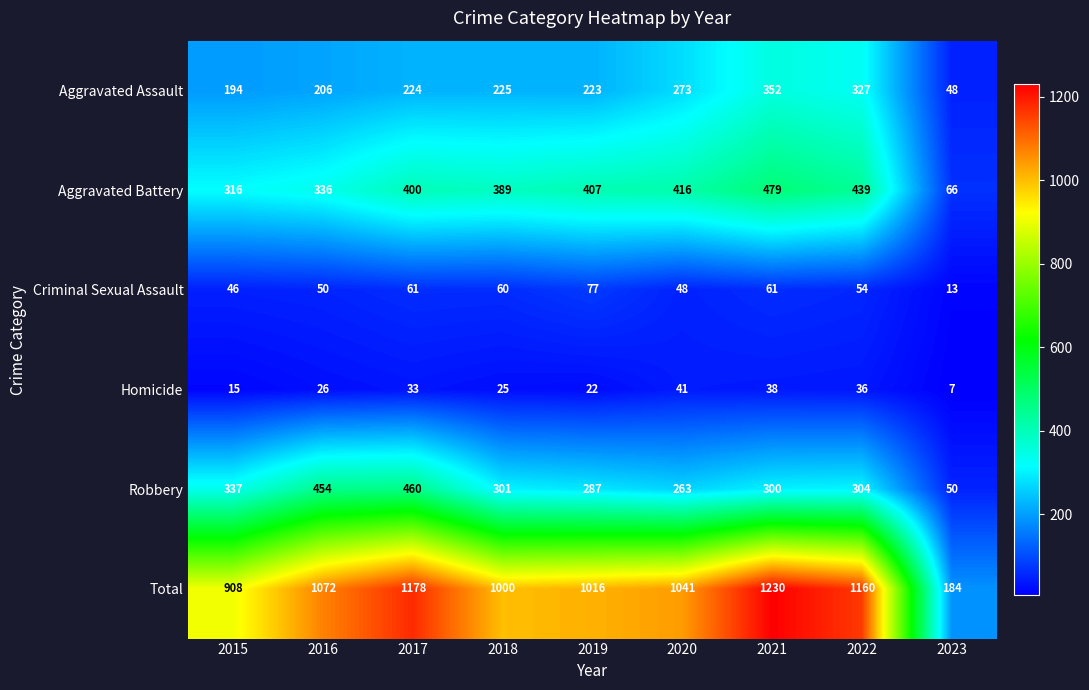

How many series are shown in this chart?

6